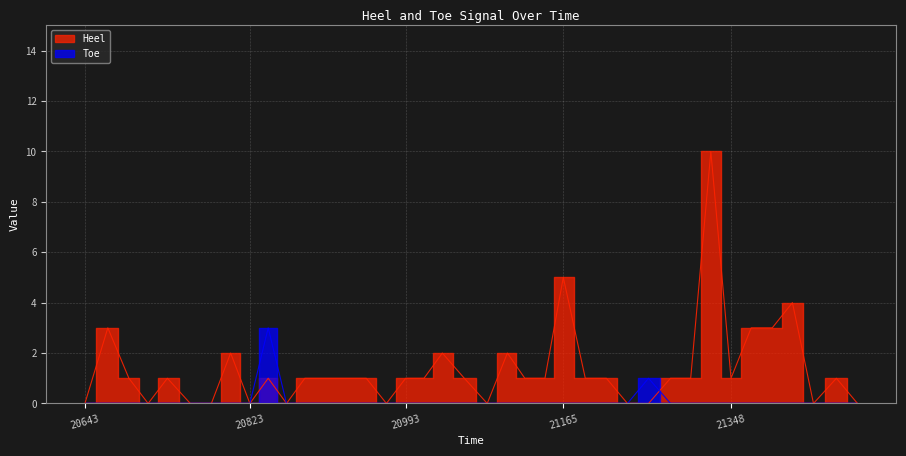

Rank the series by their maximum value, from lowest to highest.

Toe, Heel